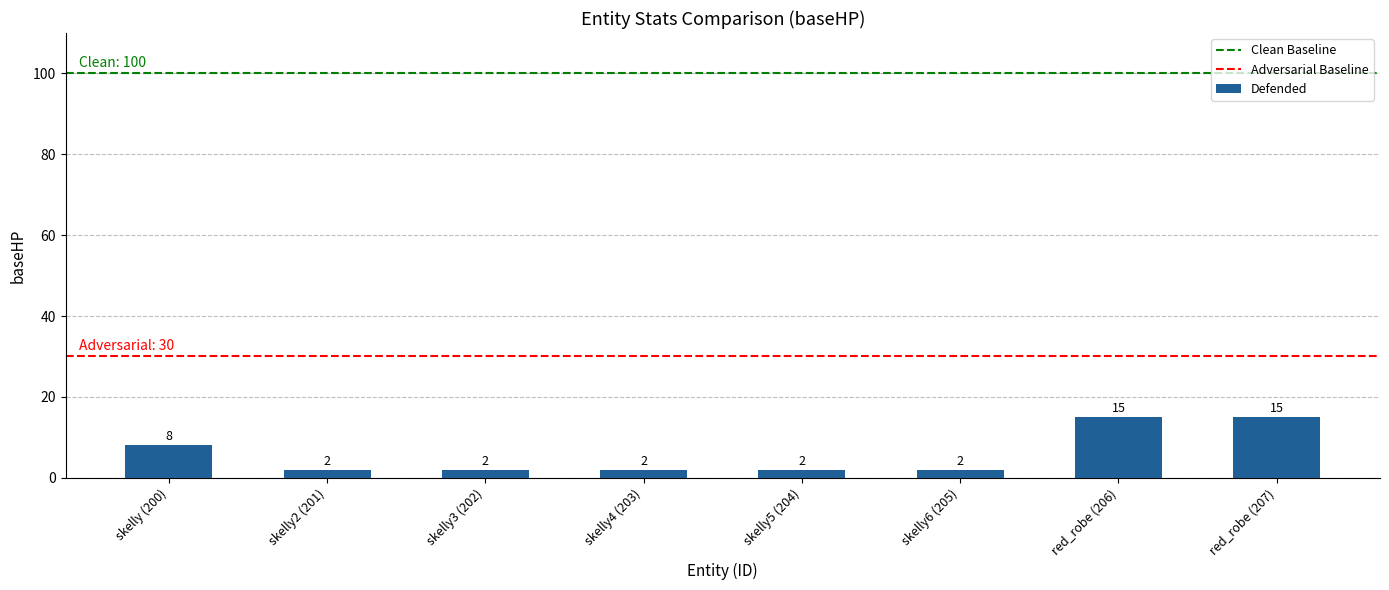

The chart shows a value of 15 at red_robe (206). True or false?

True